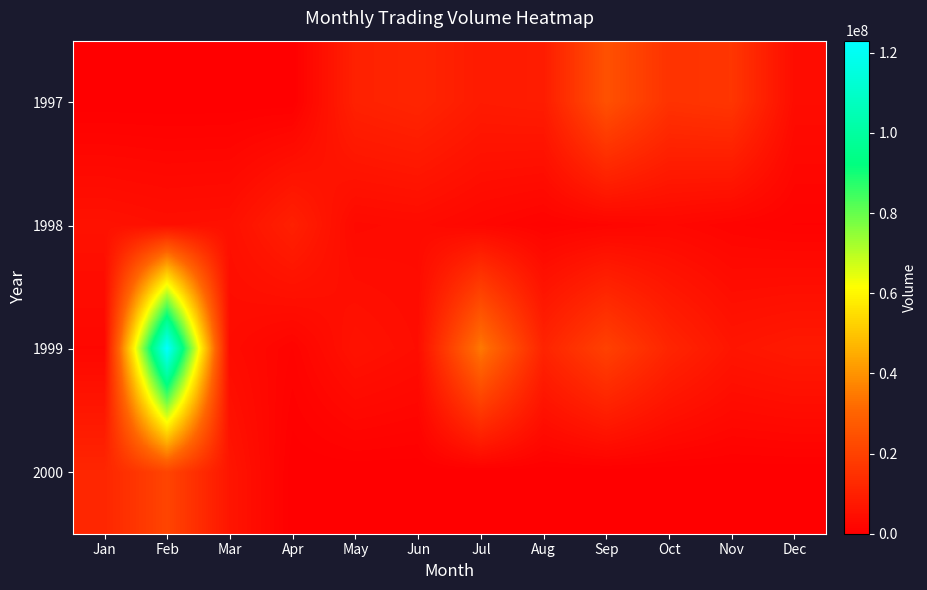

List the series in order of their peak value, highest first.

1999, 1997, 2000, 1998